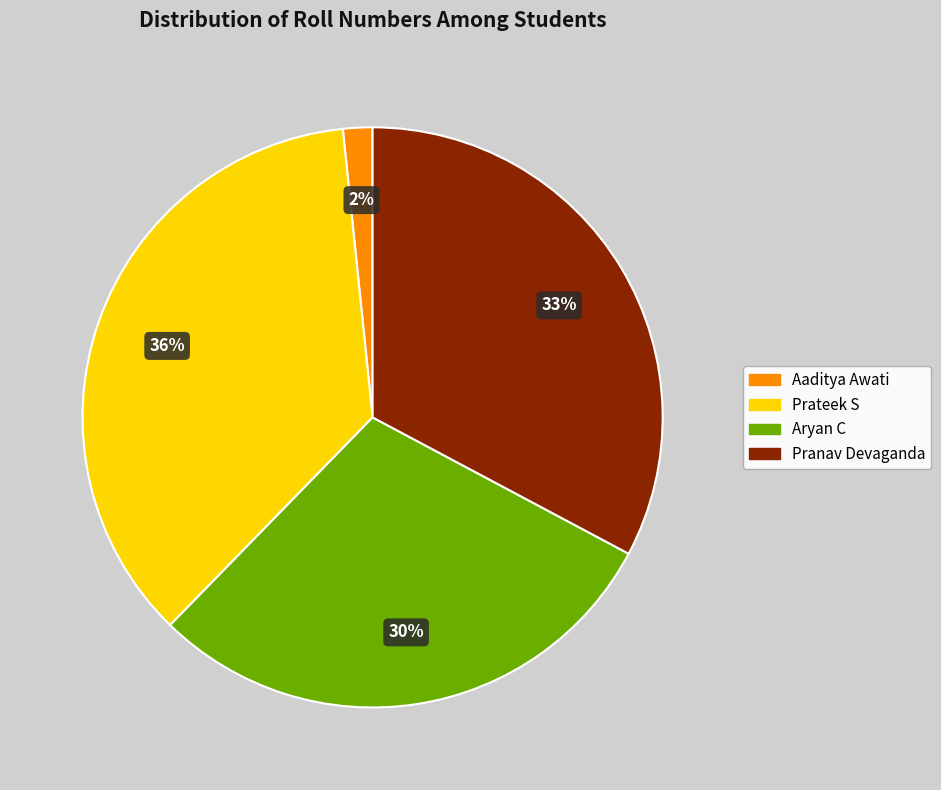

Does Pranav Devaganda account for over 50% of the chart?

No